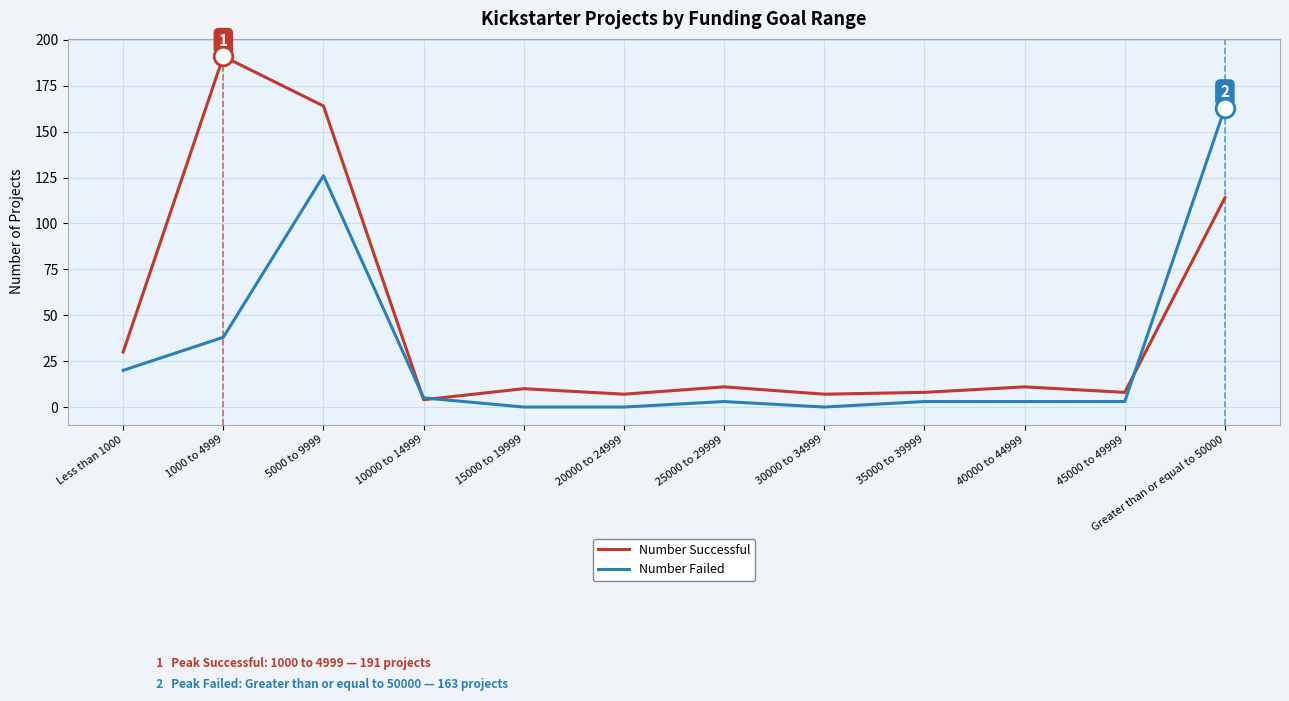

Is the value of Number Failed at 1000 to 4999 greater than the value of Number Successful at 30000 to 34999?

Yes